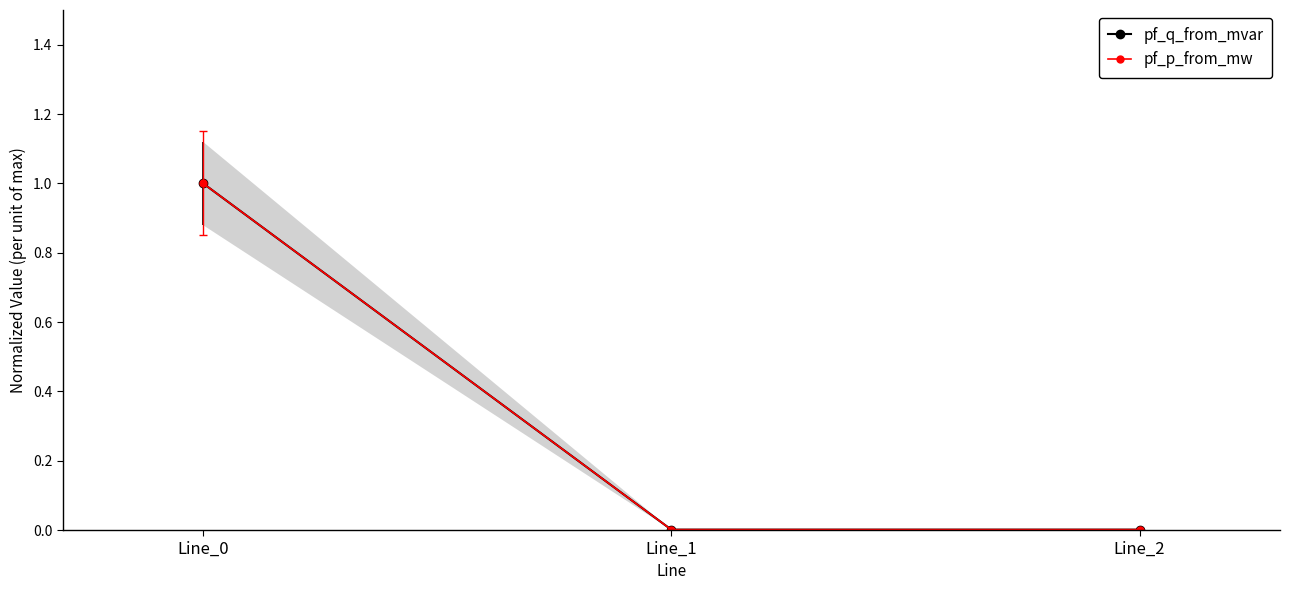

At which label does pf_q_from_mvar reach its minimum?

Line_2